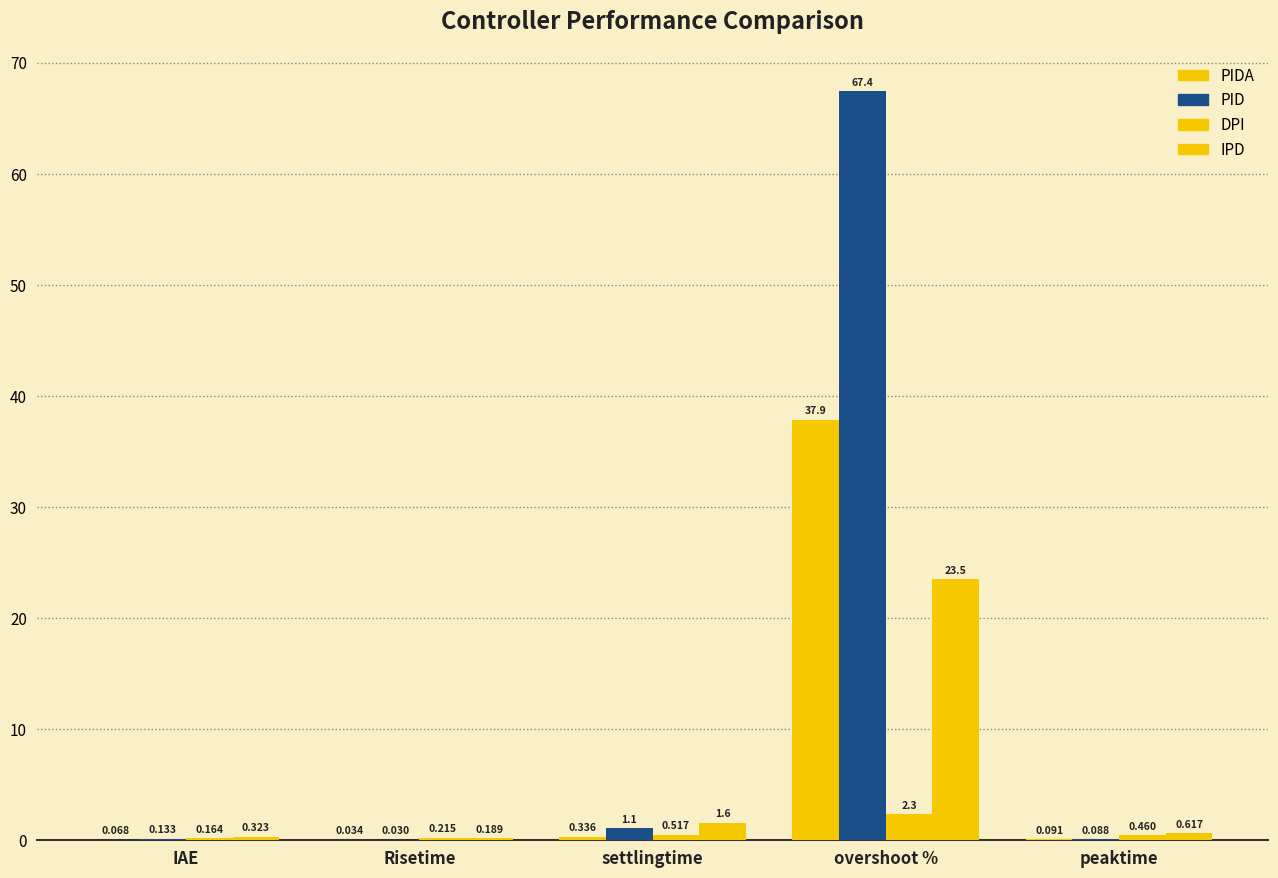

List the labels in order of DPI value, largest first.

overshoot %, settlingtime, peaktime, Risetime, IAE